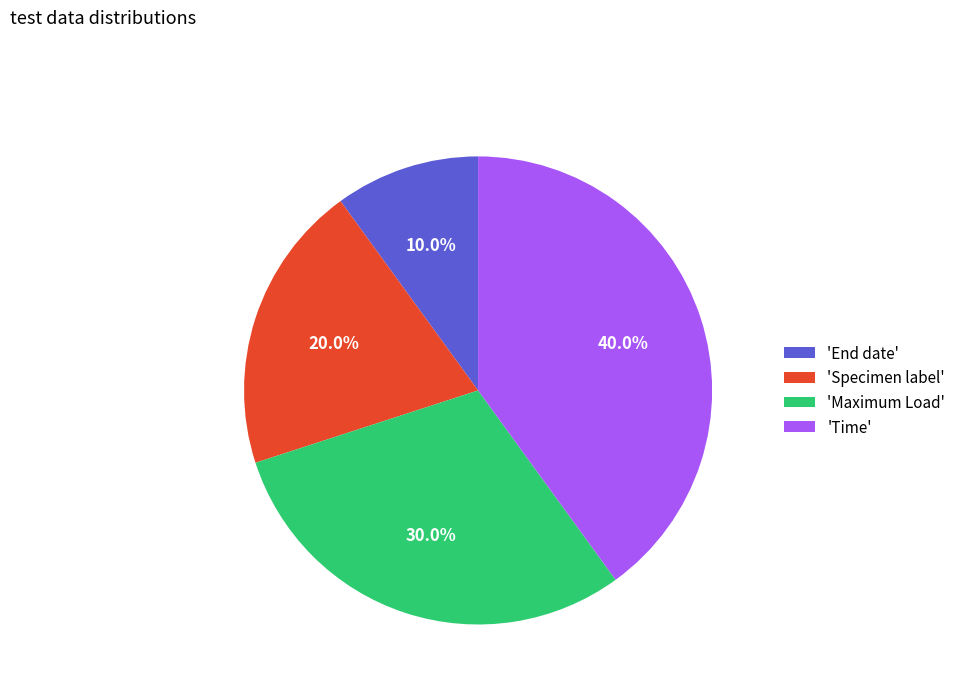

Does 'End date' account for over 50% of the chart?

No